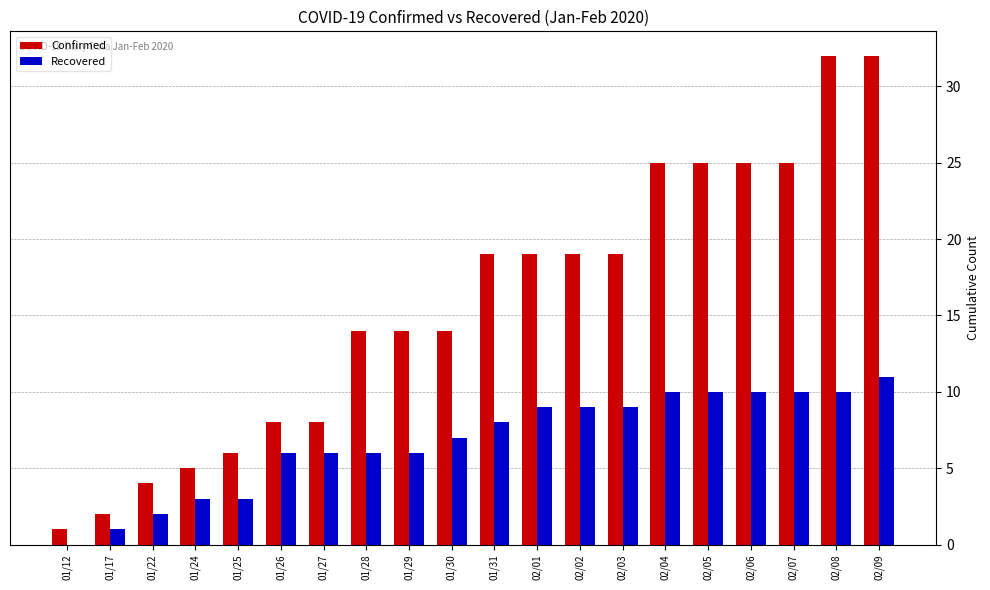

What is the total value across all series at 01/17?

3